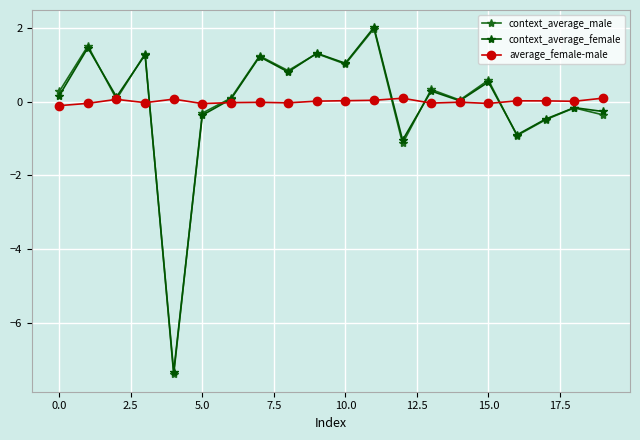

What is the maximum value shown in the chart?

2.0